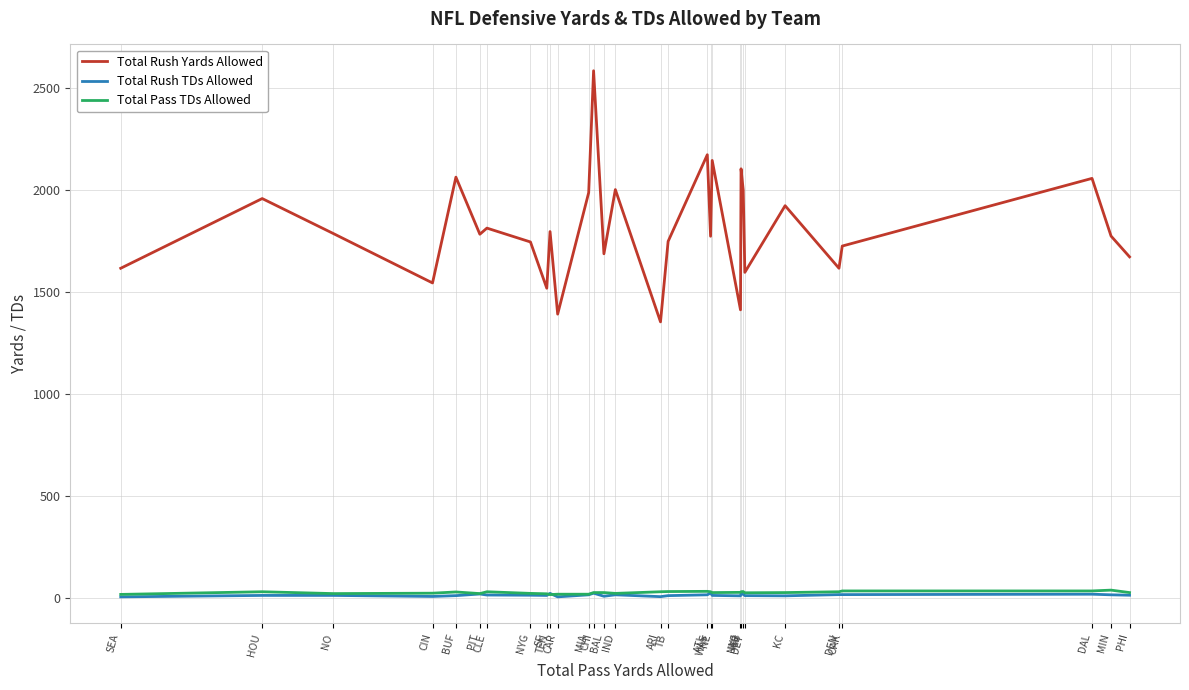

True or false: Total Rush Yards Allowed and Total Pass TDs Allowed intersect in this chart.

False